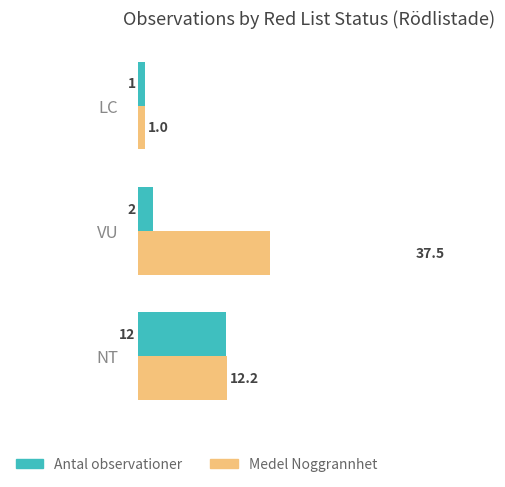

What is the smallest value displayed?

1.0